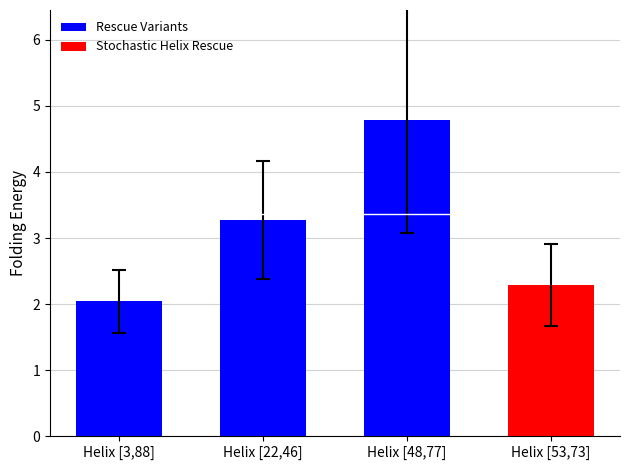

What is the approximate value at Helix [48,77]?

4.8